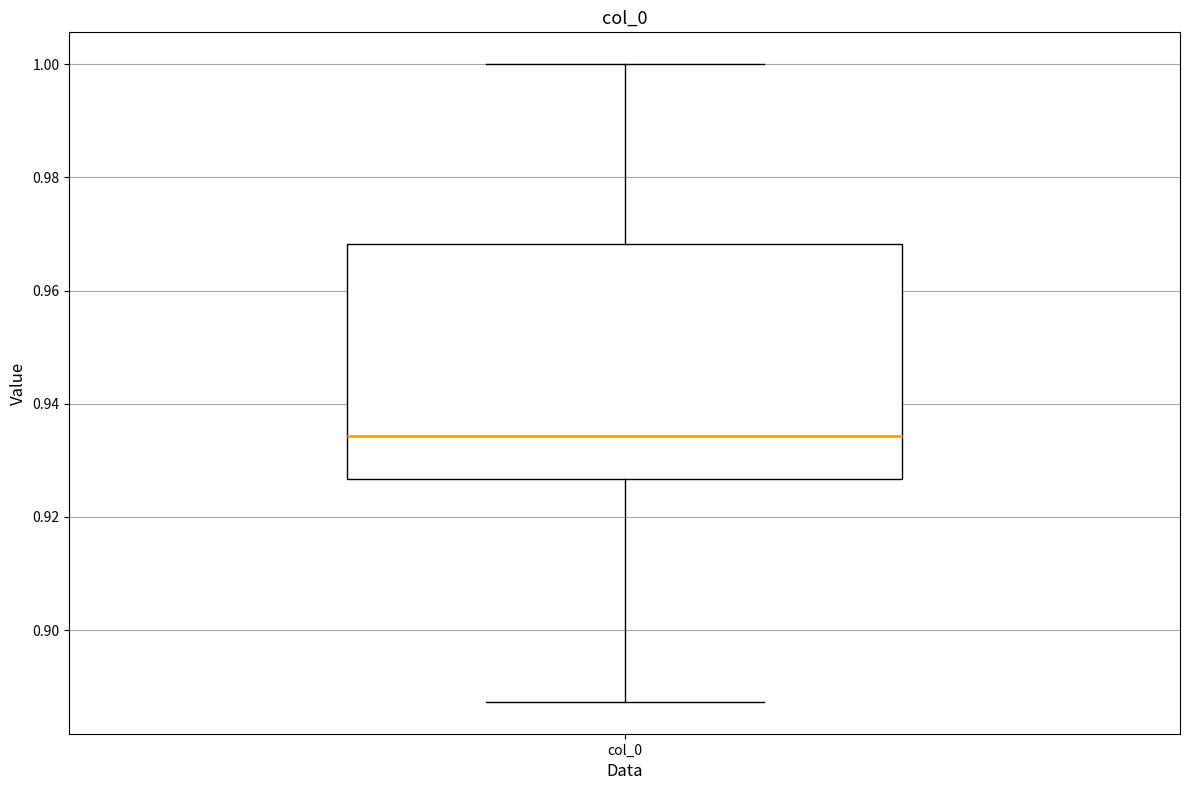

Read this box plot against the y-axis: the position of the median line, the range covered by the box, and the ends of both whiskers. The values are not printed on the chart, so give them approximately, as read against the axis.

median 0.934, box 0.926 to 0.968, whiskers 0.888 to 1.000